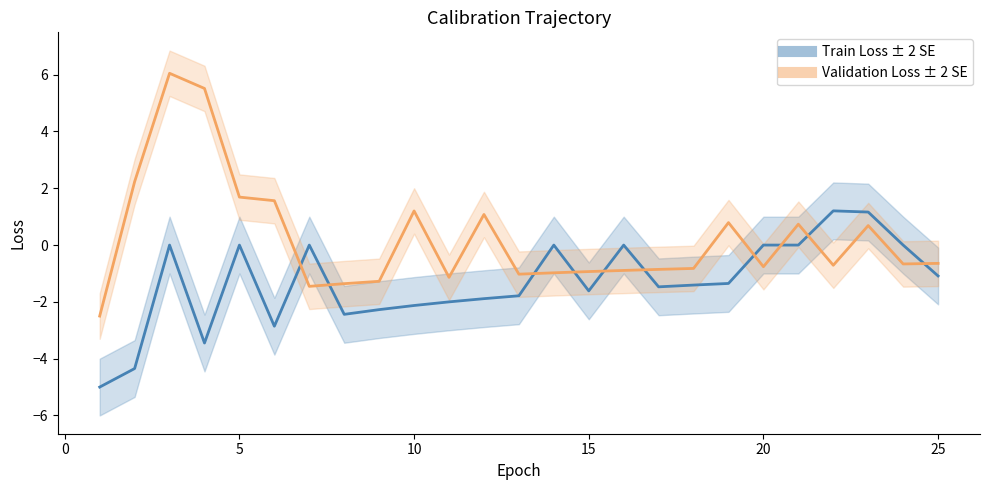

What is the value of the Validation Loss ± 2 SE point at the 1st from the left?

-2.5